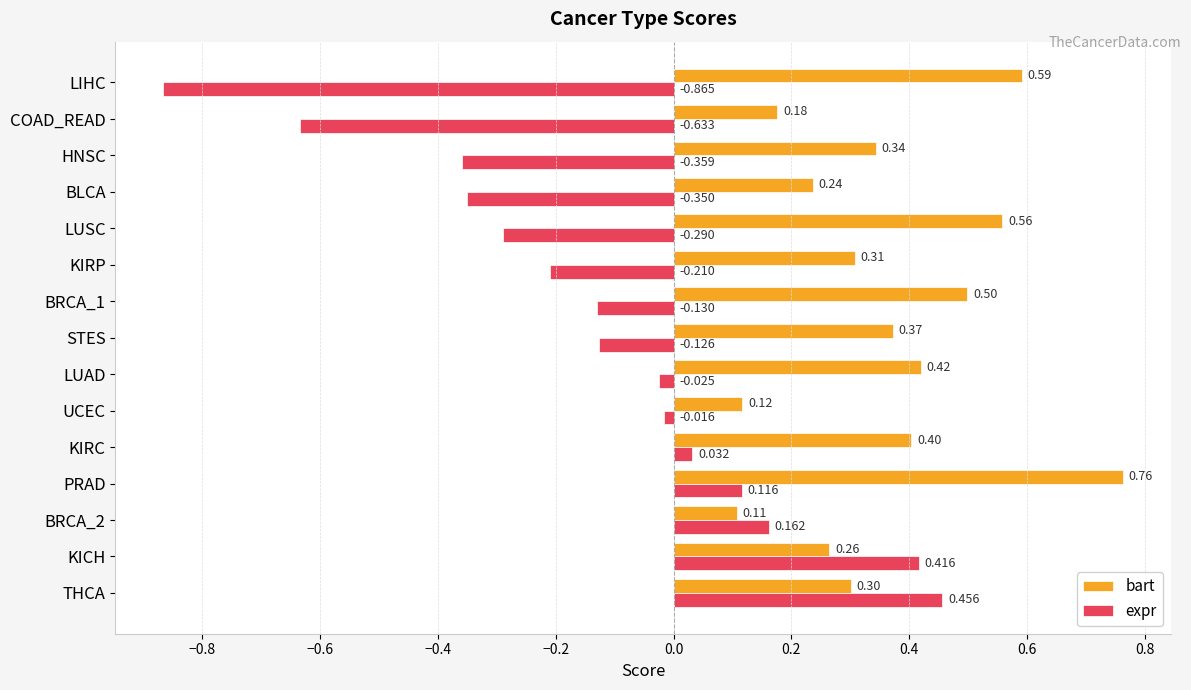

Is the value of expr at STES greater than the value of bart at LUAD?

No